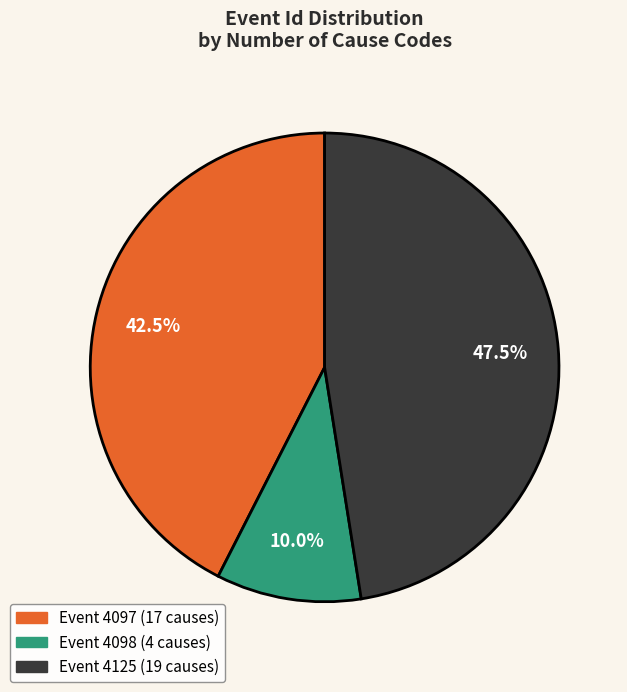

Does any single category account for the majority?

No